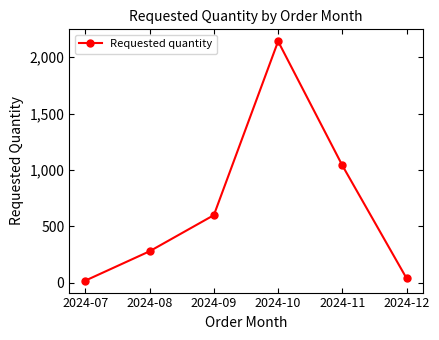

Is this an area chart (filled region under the line)?

No